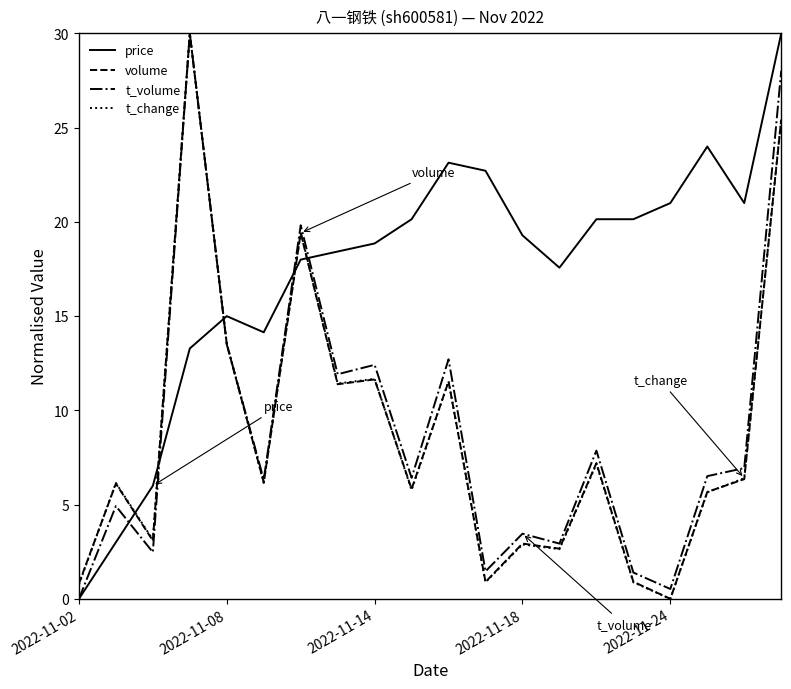

True or false: t_volume and price cross at least once.

True